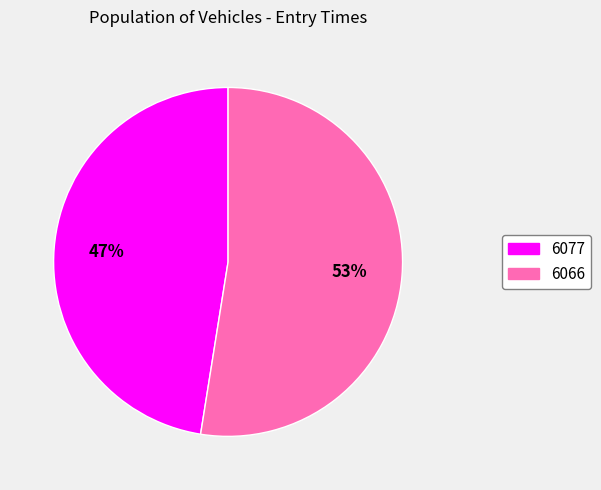

Which slice is the smallest?

6077